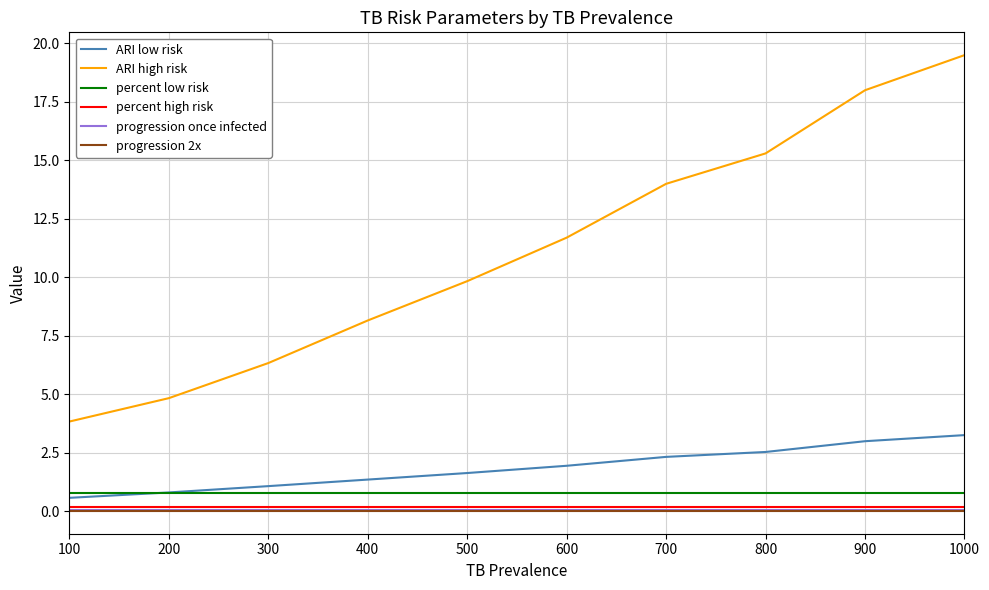

The value of ARI high risk at 200 is 4.8. True or false?

True